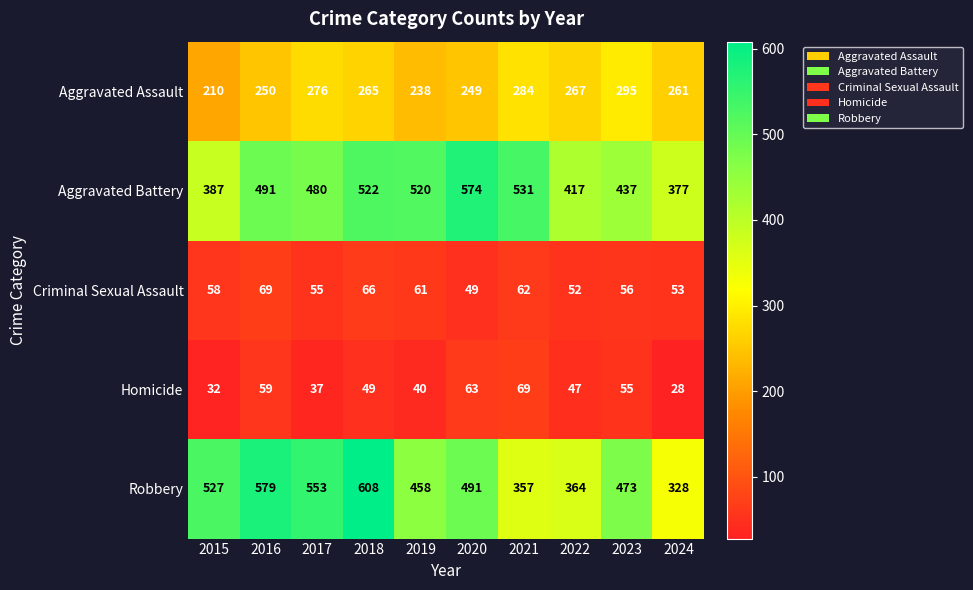

At which label is Aggravated Battery closest to 475?

2017